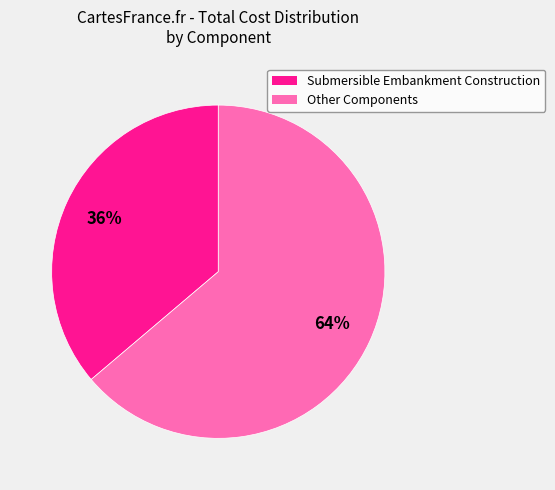

How many segments does this pie chart have?

2